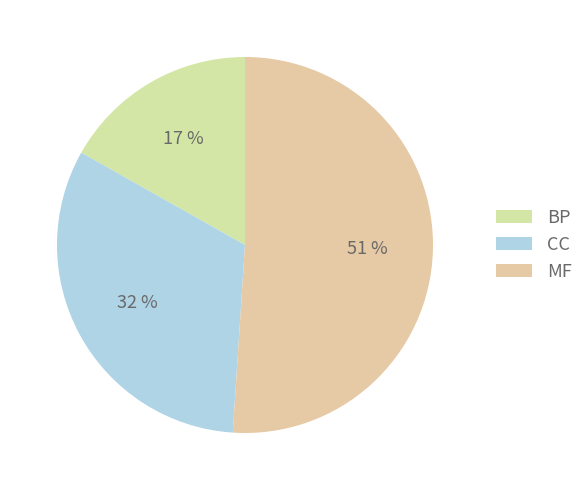

How many slices are in this pie chart?

3